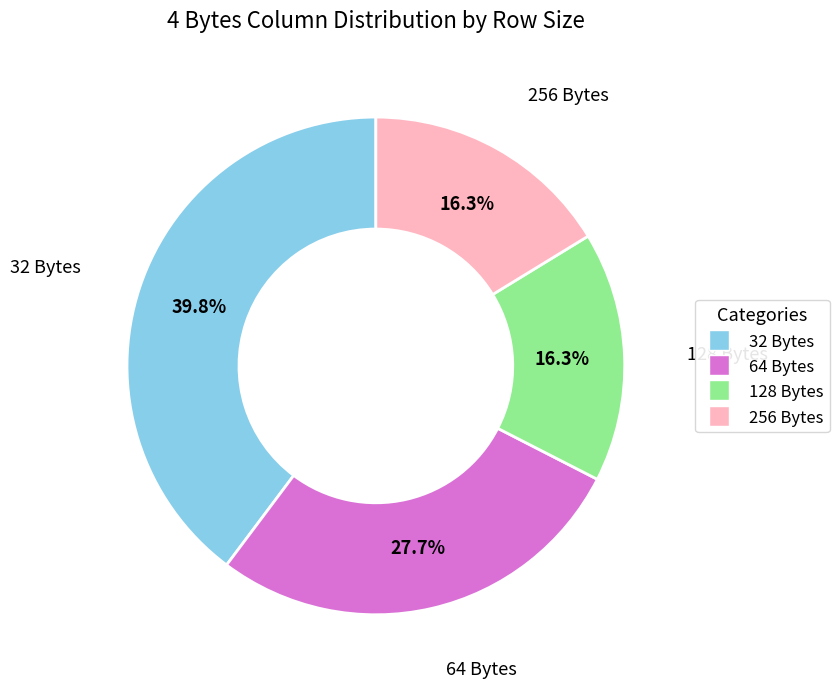

To the nearest percent, what is the combined percentage of 128 Bytes and 256 Bytes?

33%